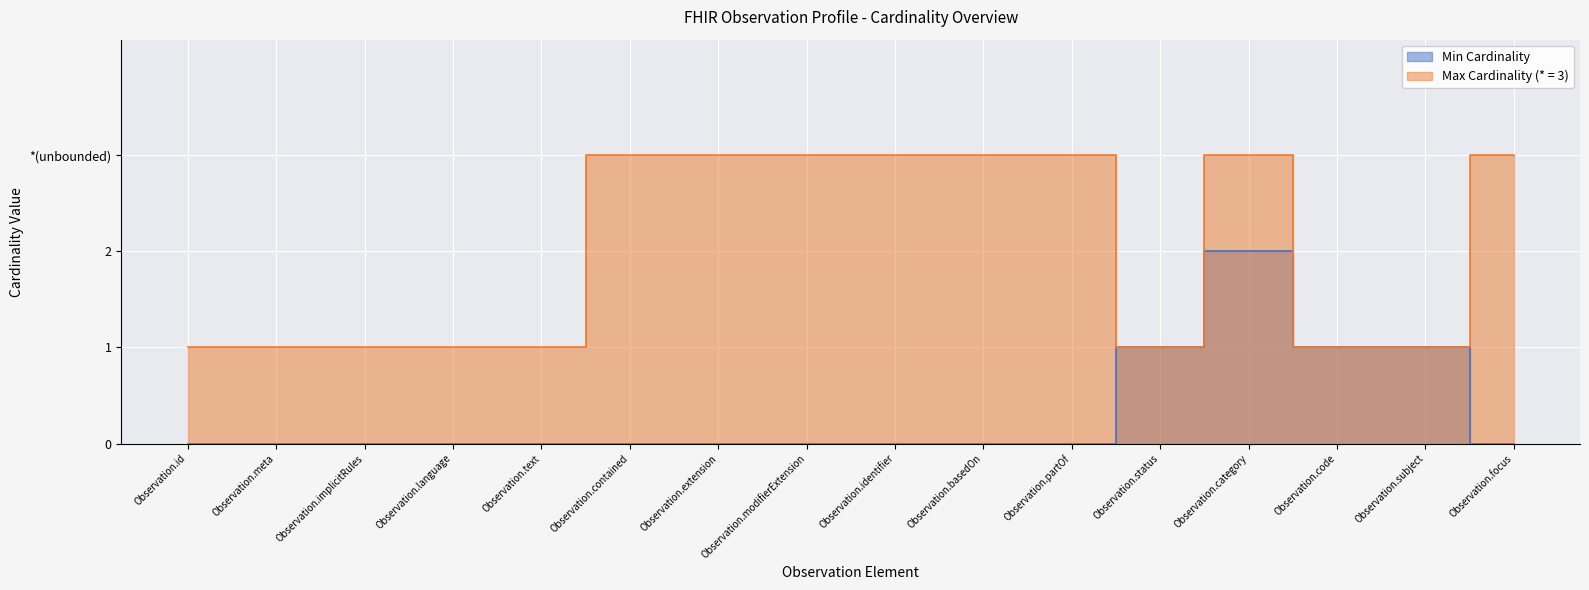

Which series has the widest spread of values?

Min Cardinality